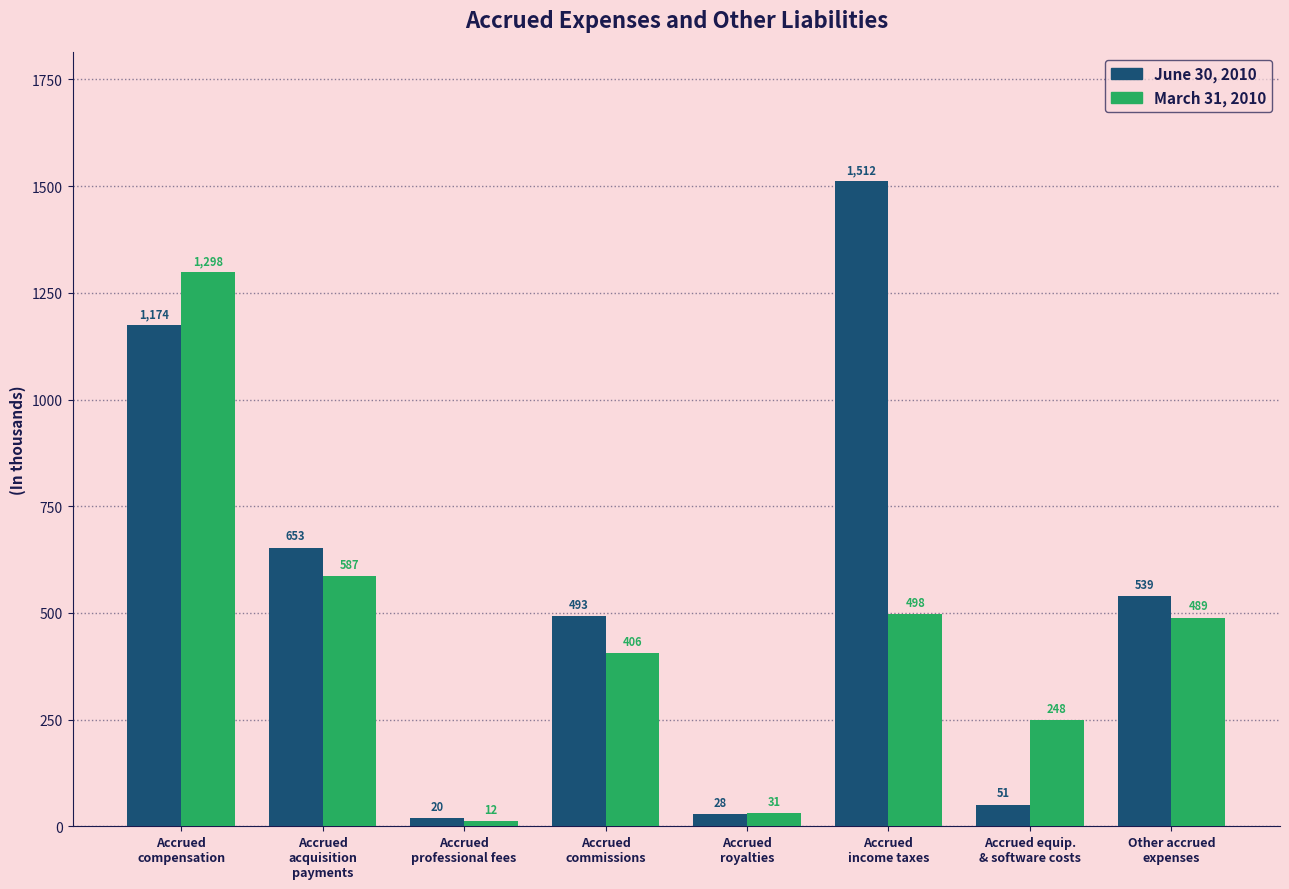

List the series in order of their overall mean, highest first.

June 30, 2010, March 31, 2010